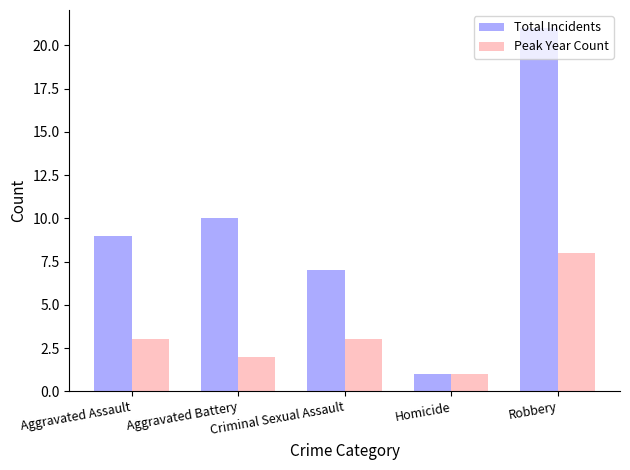

What are all the series names shown in the legend?

Total Incidents, Peak Year Count